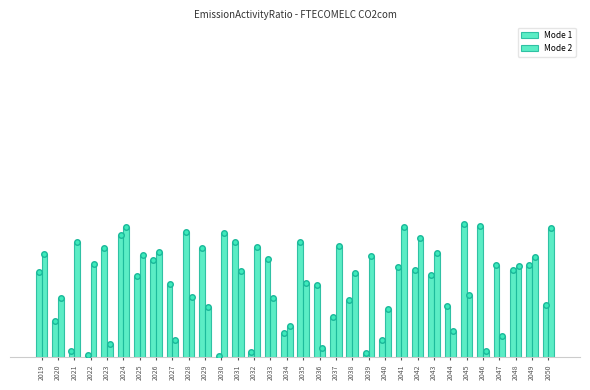

Which series has the largest total across all categories?

Mode 2